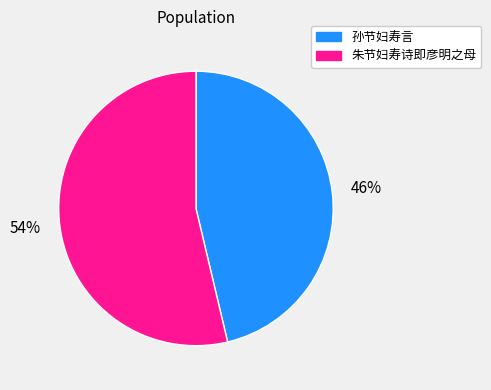

The 朱节妇寿诗即彦明之母 slice represents 40% of the pie. True or false?

False